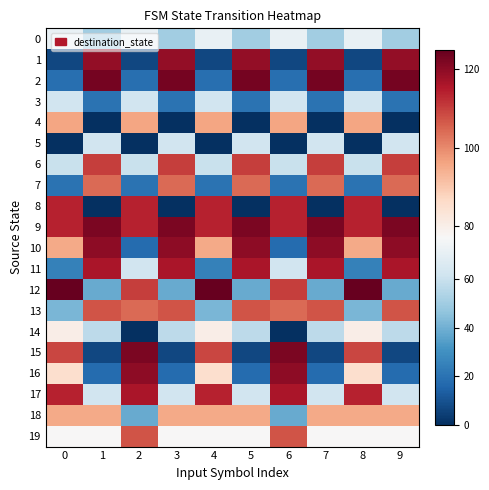

What is the spread (max minus min) of values at 6?

122